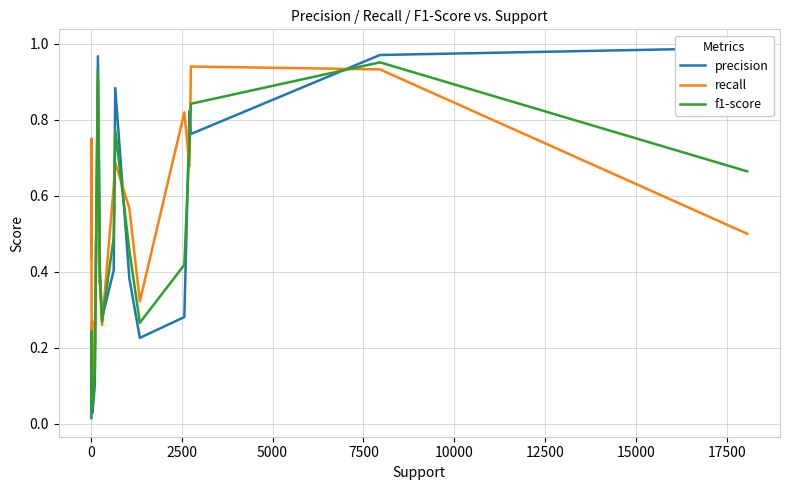

The value of f1-score at 16 is 0.3. True or false?

False